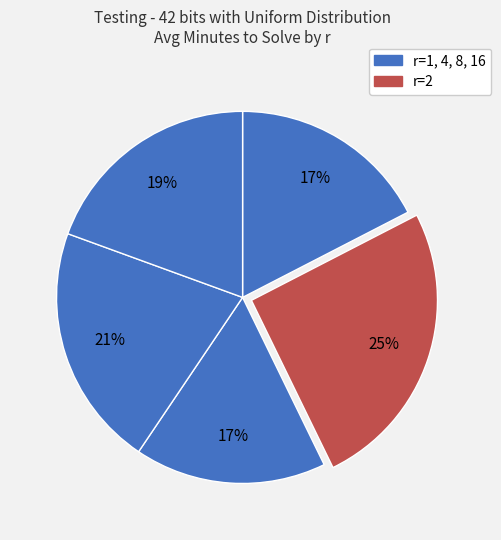

Count the number of slices in the pie.

5